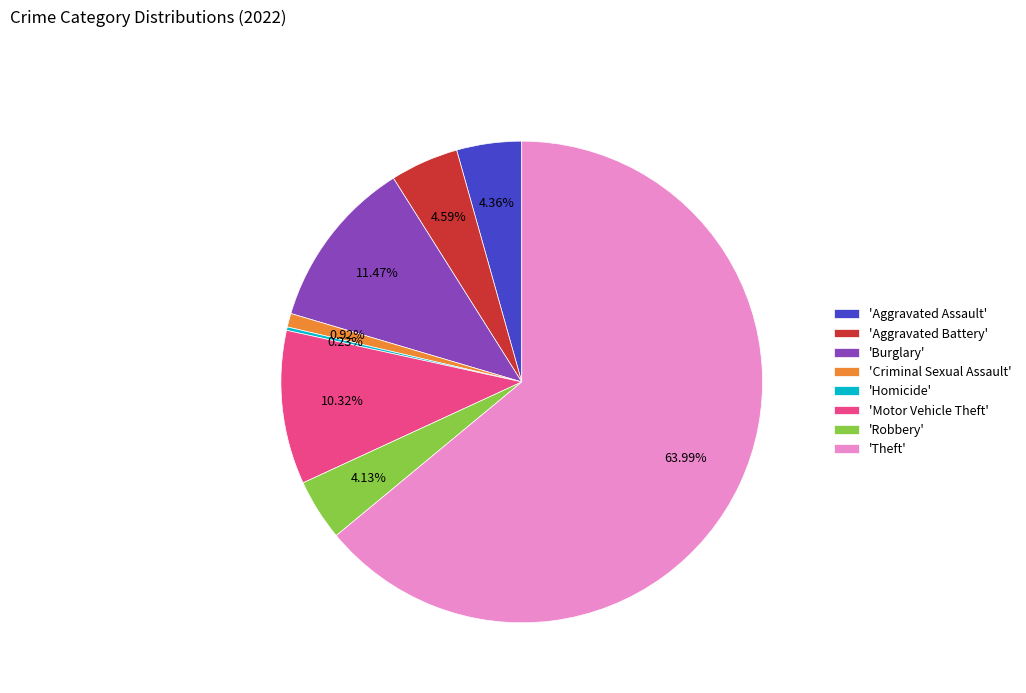

To the nearest percent, what is the average slice percentage?

12%